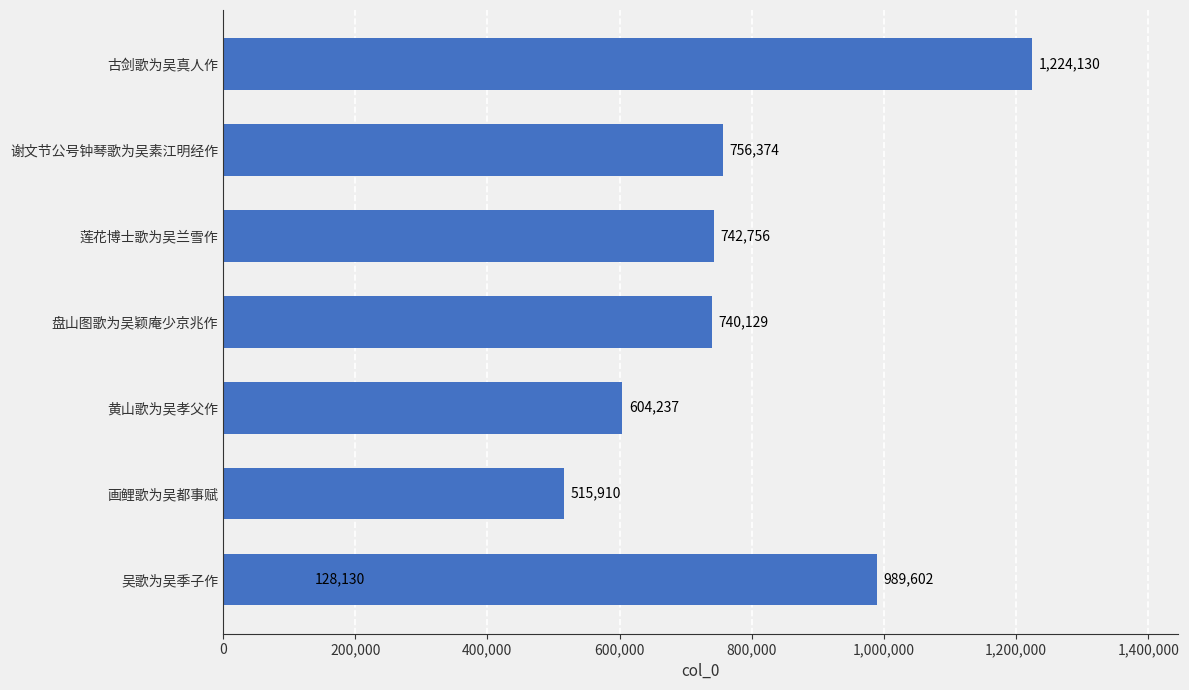

What is the difference between the maximum and minimum values?

1096000